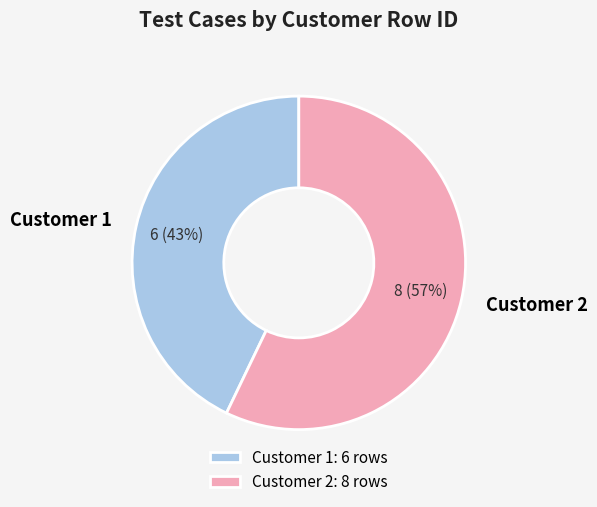

Is the sum of Customer 1 and Customer 2 greater than half?

Yes